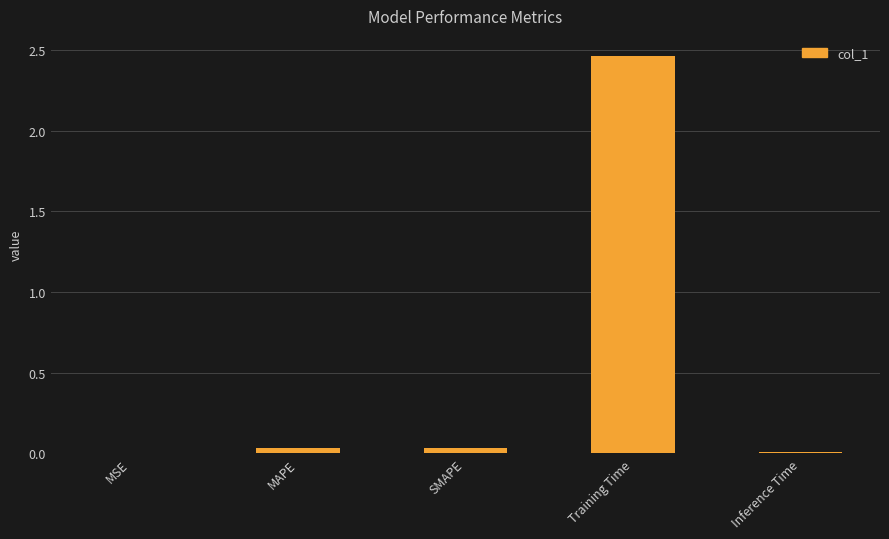

How many data points does each series have?

5